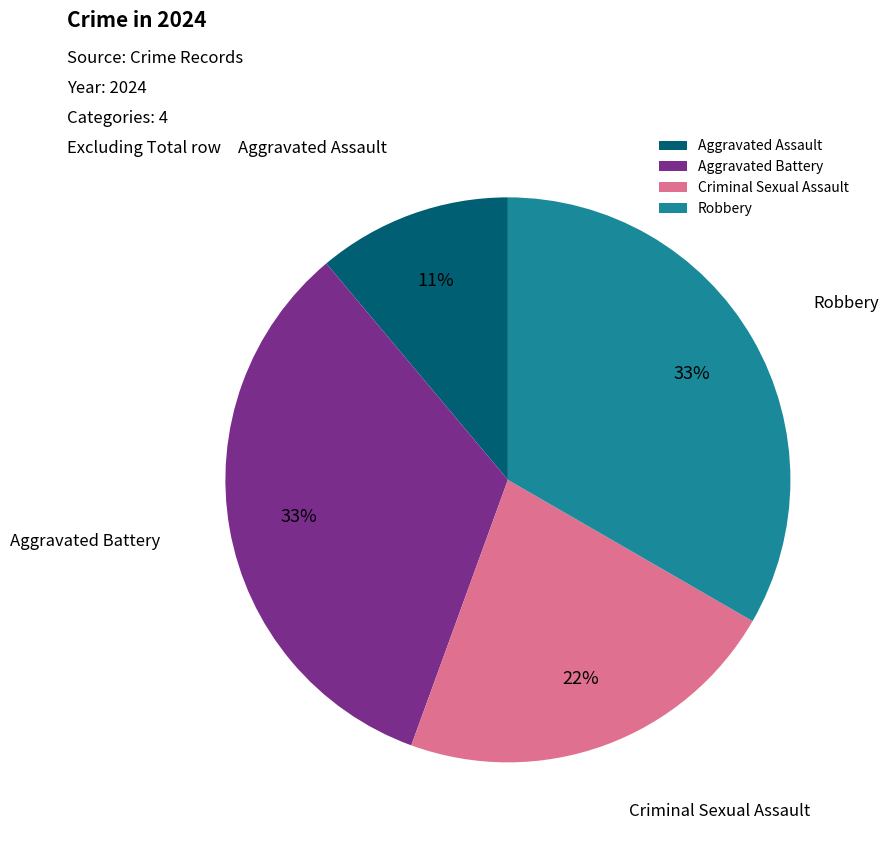

What is the smallest slice in the pie chart?

Aggravated Assault